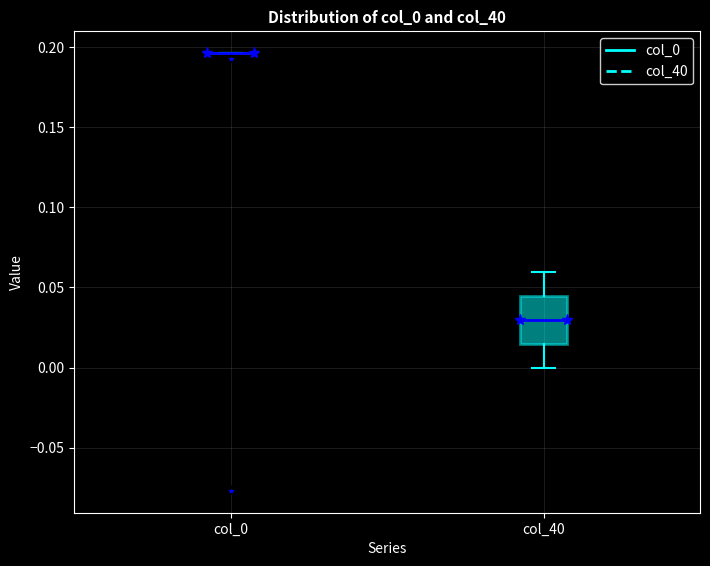

Where is the upper edge of the box for col_40 on the y-axis? The values are not printed on the chart, so give them approximately, as read against the axis.

0.045